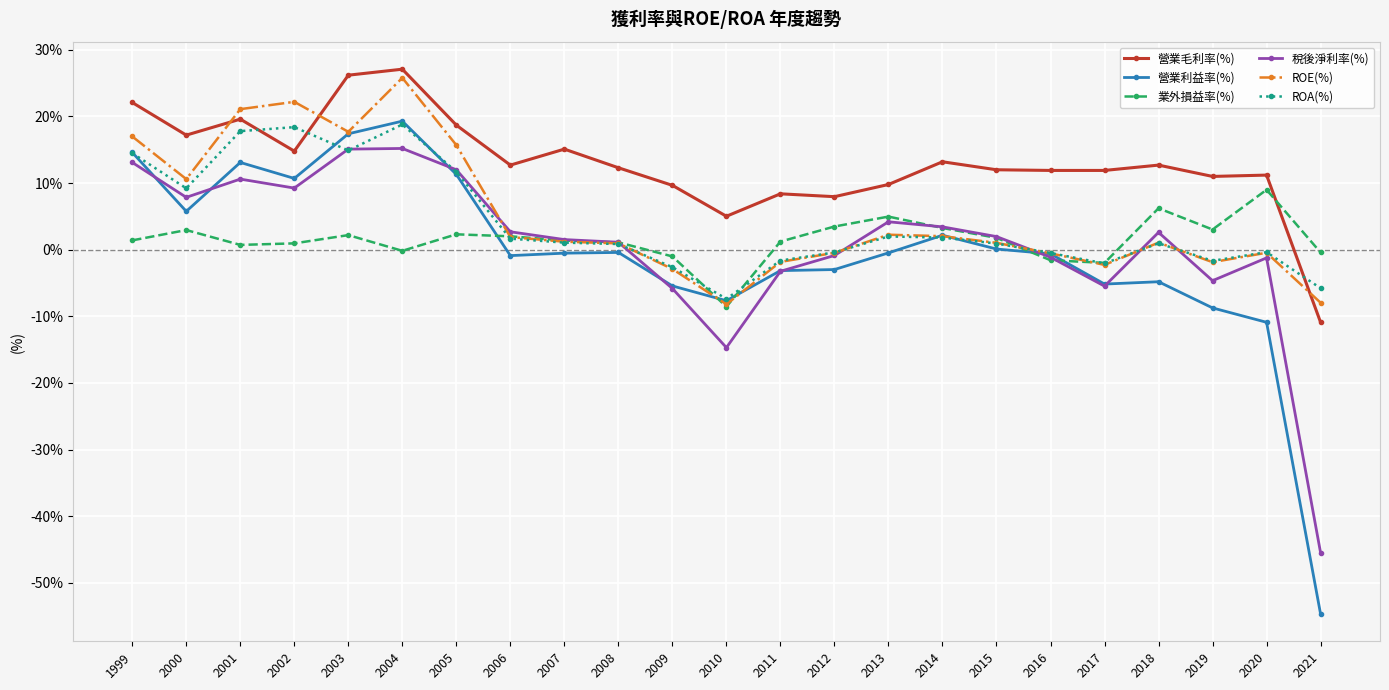

Which series has the largest total across all categories?

營業毛利率(%)